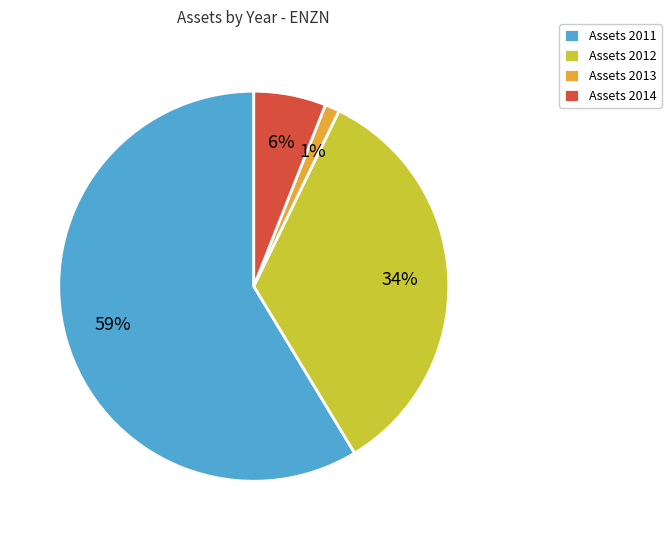

Count the number of slices in the pie.

4